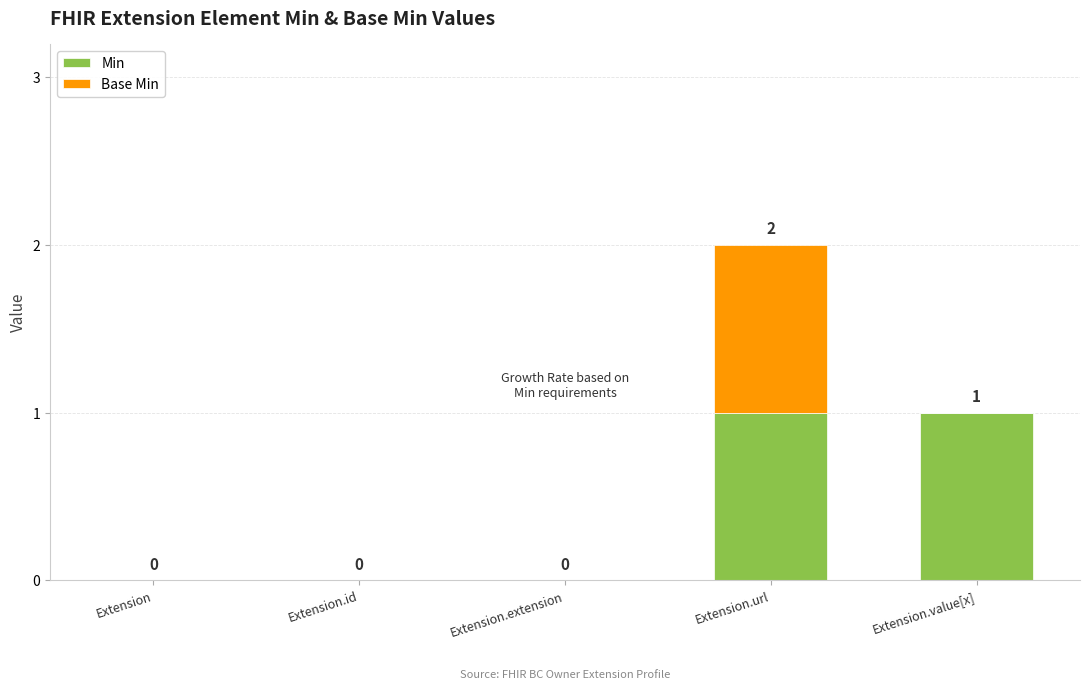

How many data points in Min are above 0?

2